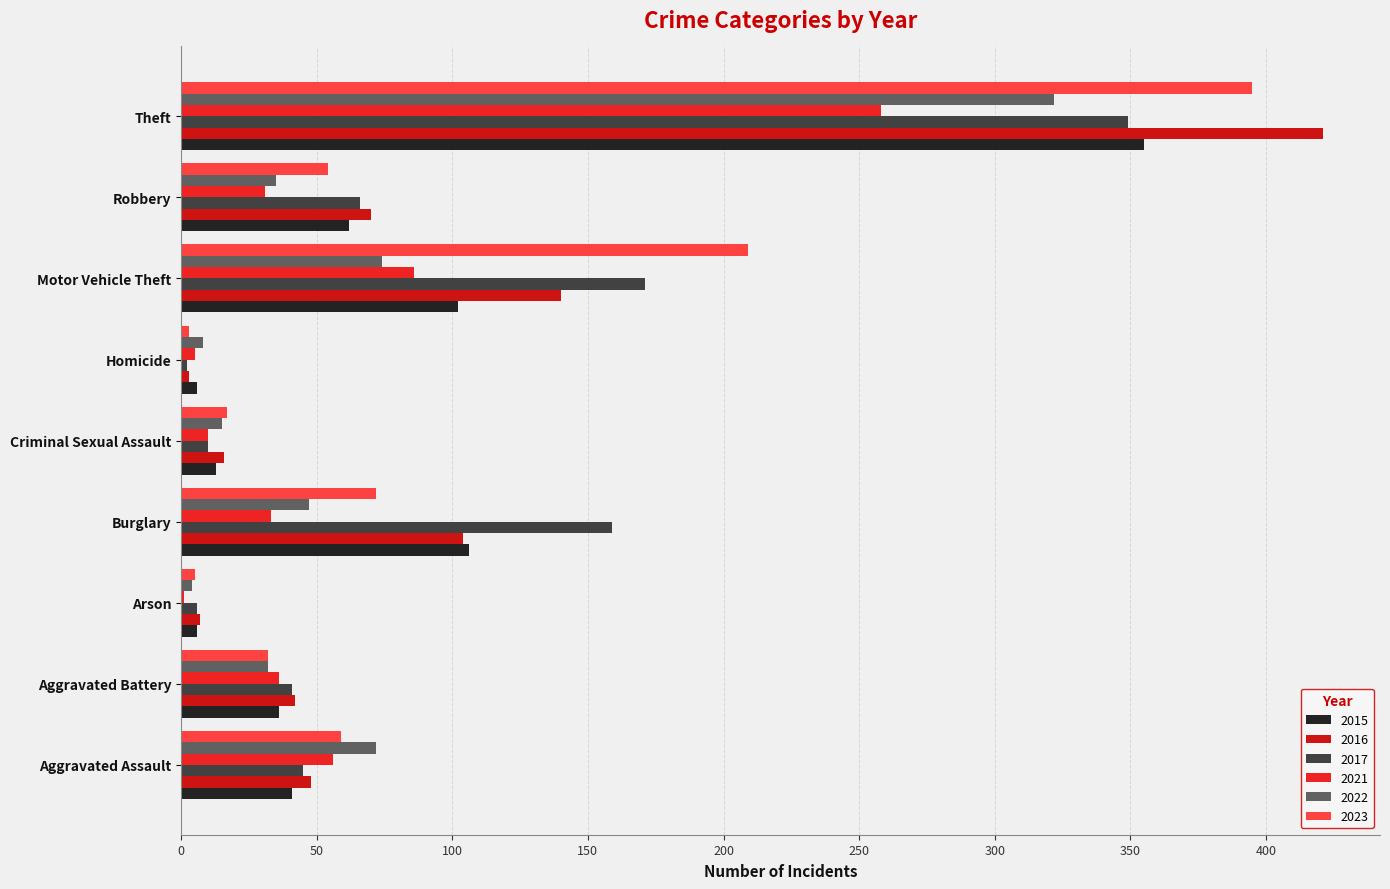

What is the sum of the 2015 values at Motor Vehicle Theft and Theft?

457